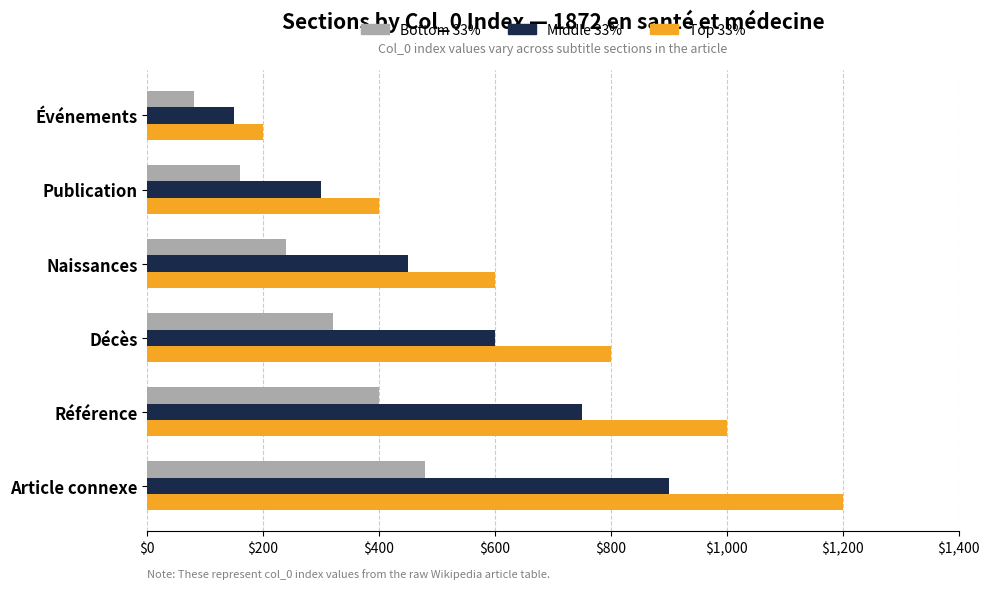

At how many categories does at least one series exceed 241?

5